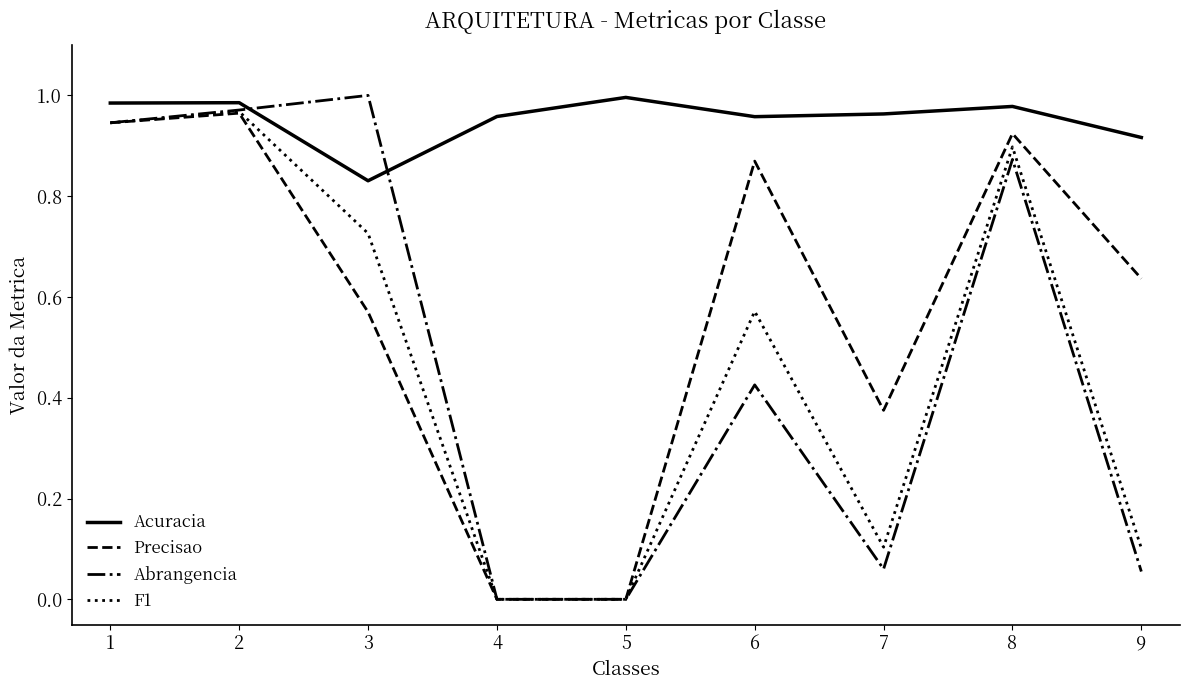

Does the chart have visible grid lines?

No